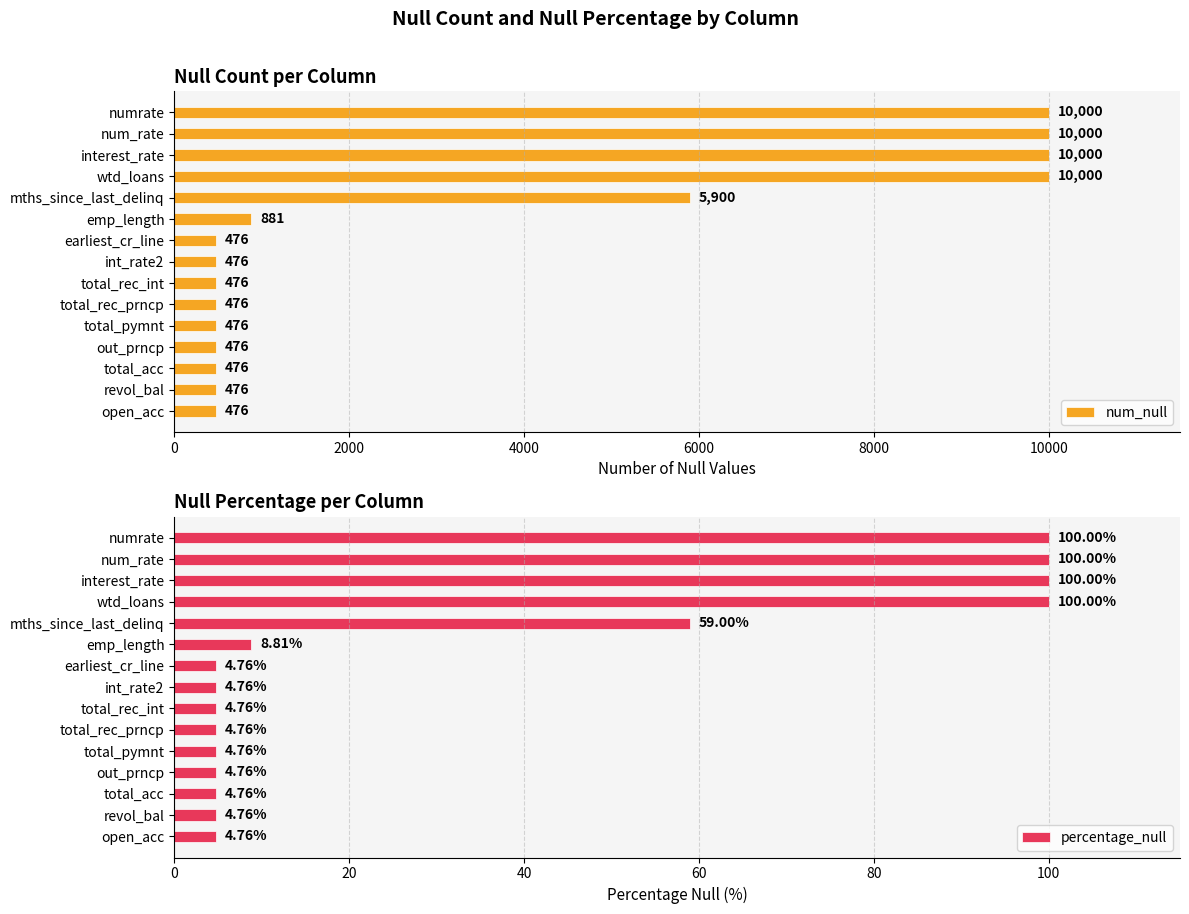

What is the sum of the percentage_null values at total_rec_int and open_acc?

9.5